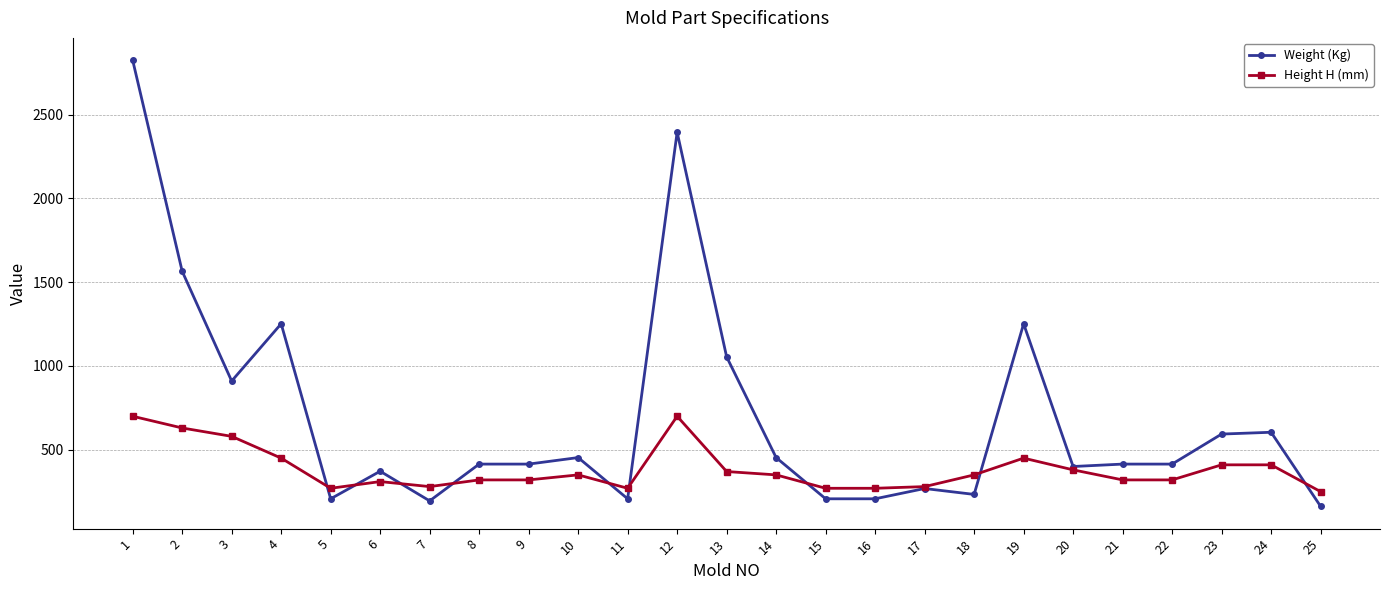

Where is the first local minimum for Weight (Kg)?

3